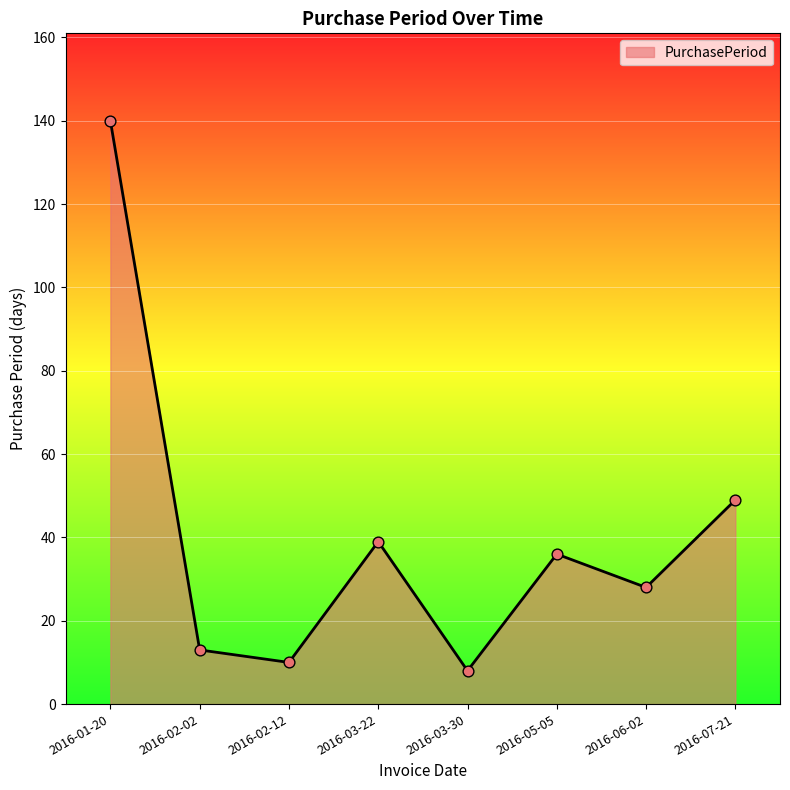

What is the change in value from 2016-02-02 to 2016-02-12?

-3